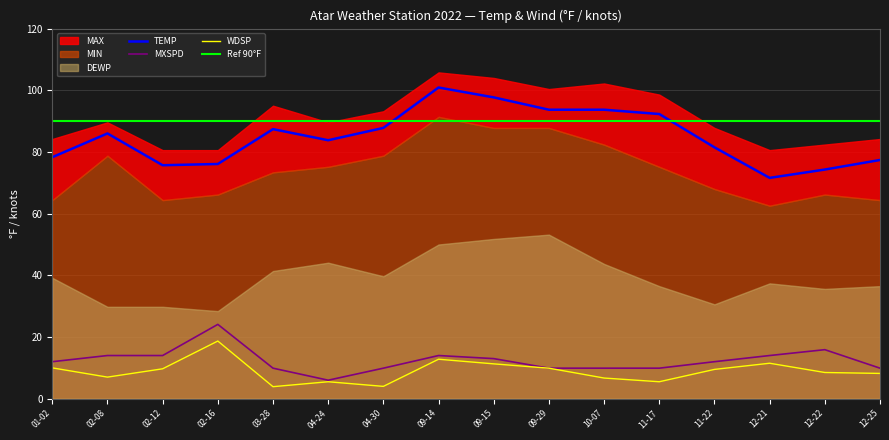

How many data points in WDSP are above 9?

8